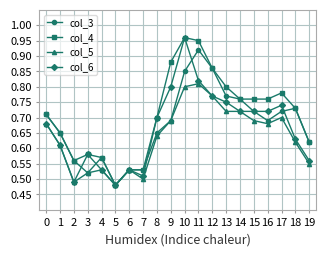

Between 11 and 16, which series saw the biggest shift?

col_3